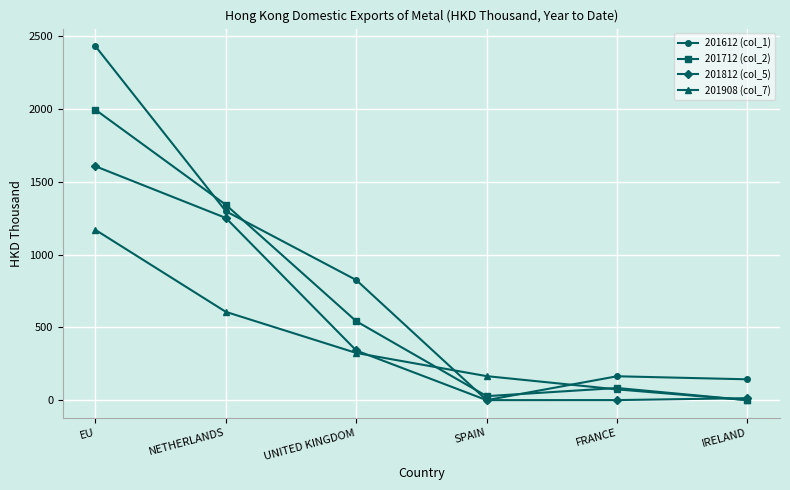

Between UNITED KINGDOM and SPAIN, which series saw the biggest shift?

201612 (col_1)